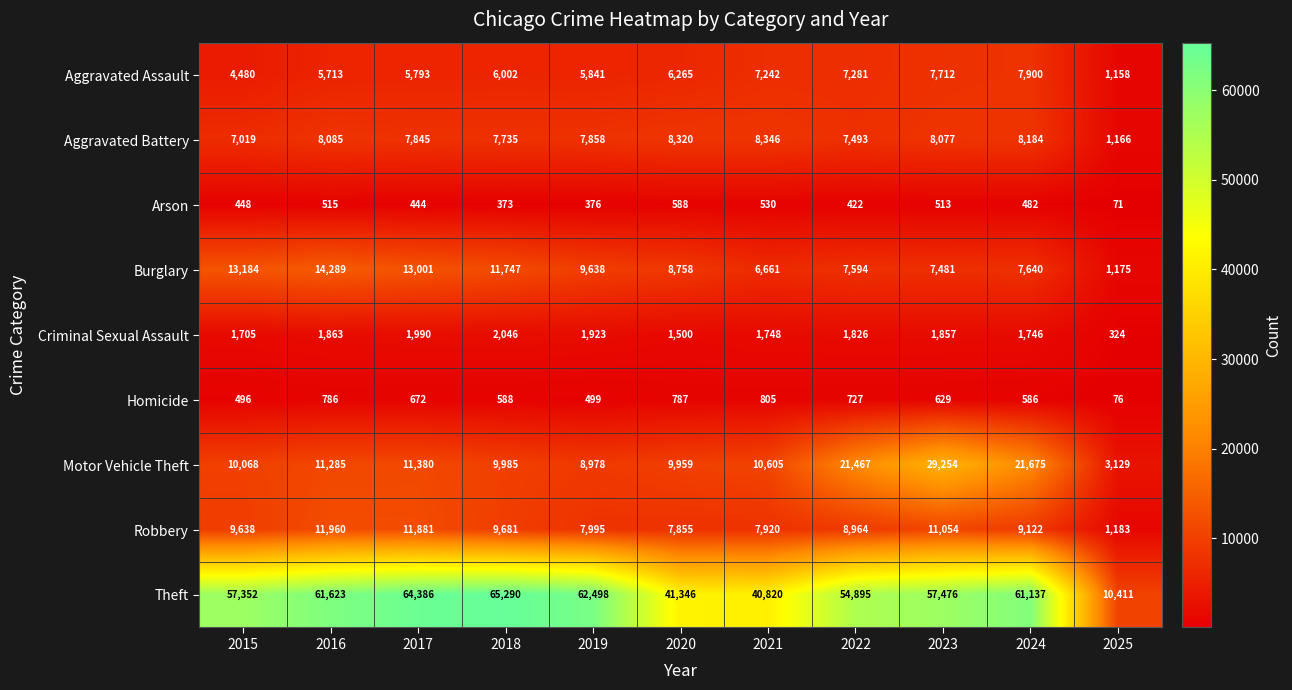

What is the highest value of the Robbery series?

11960